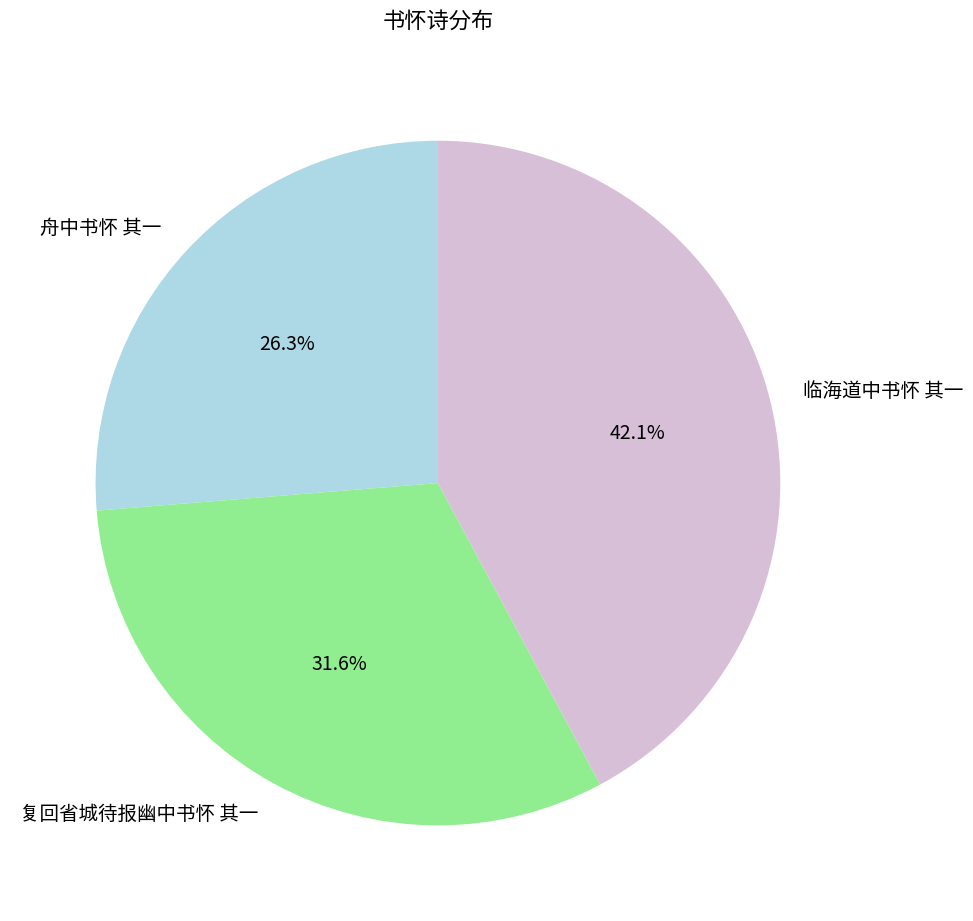

To the nearest percent, what portion does 复回省城待报幽中书怀 其一 represent?

32%